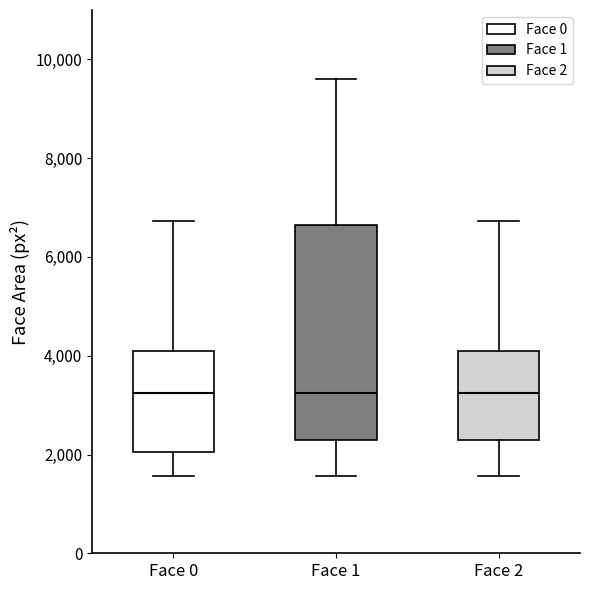

Which box is the tallest, from its lower edge to its upper edge?

Face 1